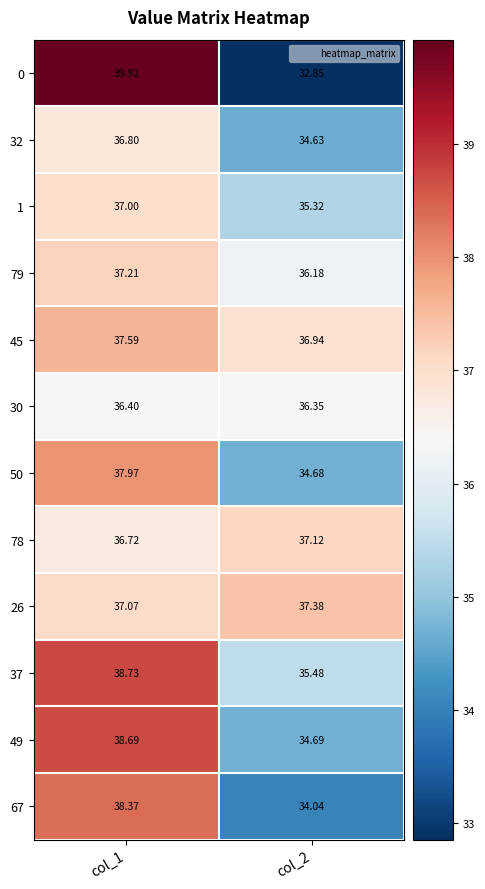

Is the value of 0 at col_2 greater than the value of 45 at col_2?

No